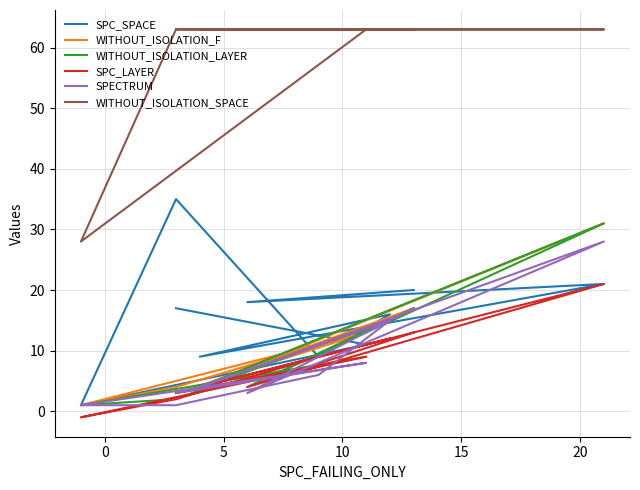

What are all the series names shown in the legend?

SPC_SPACE, WITHOUT_ISOLATION_F, WITHOUT_ISOLATION_LAYER, SPC_LAYER, SPECTRUM, WITHOUT_ISOLATION_SPACE